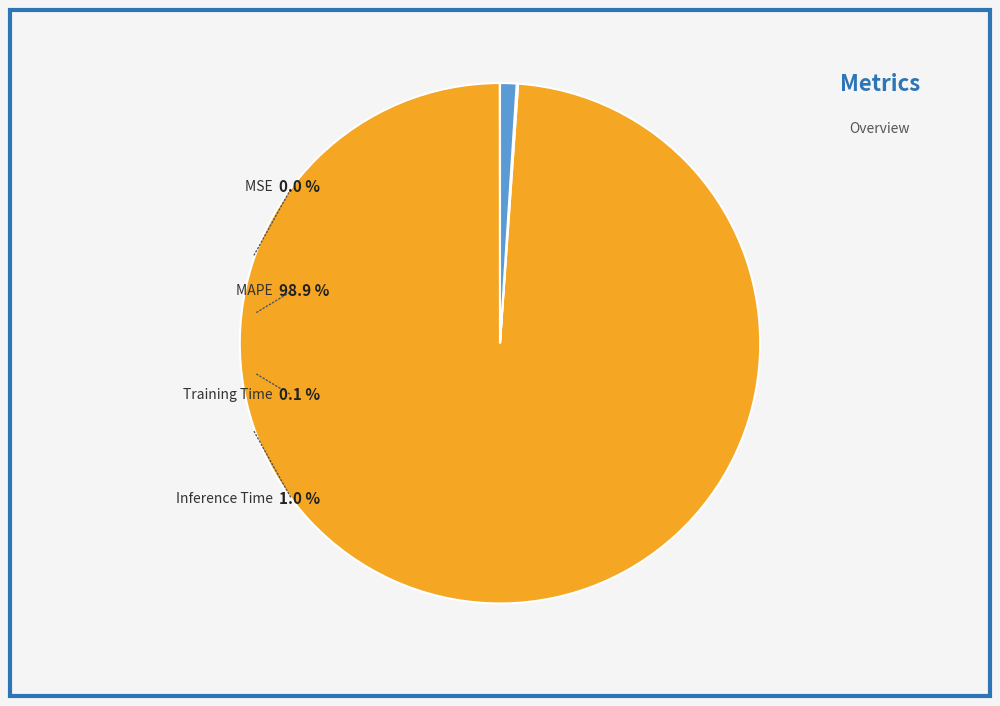

To the nearest percent, what is the difference between the largest and smallest slice percentages?

99%